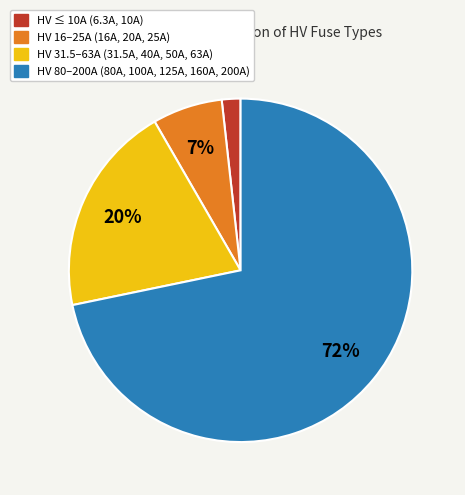

Is there a majority slice in this chart?

Yes